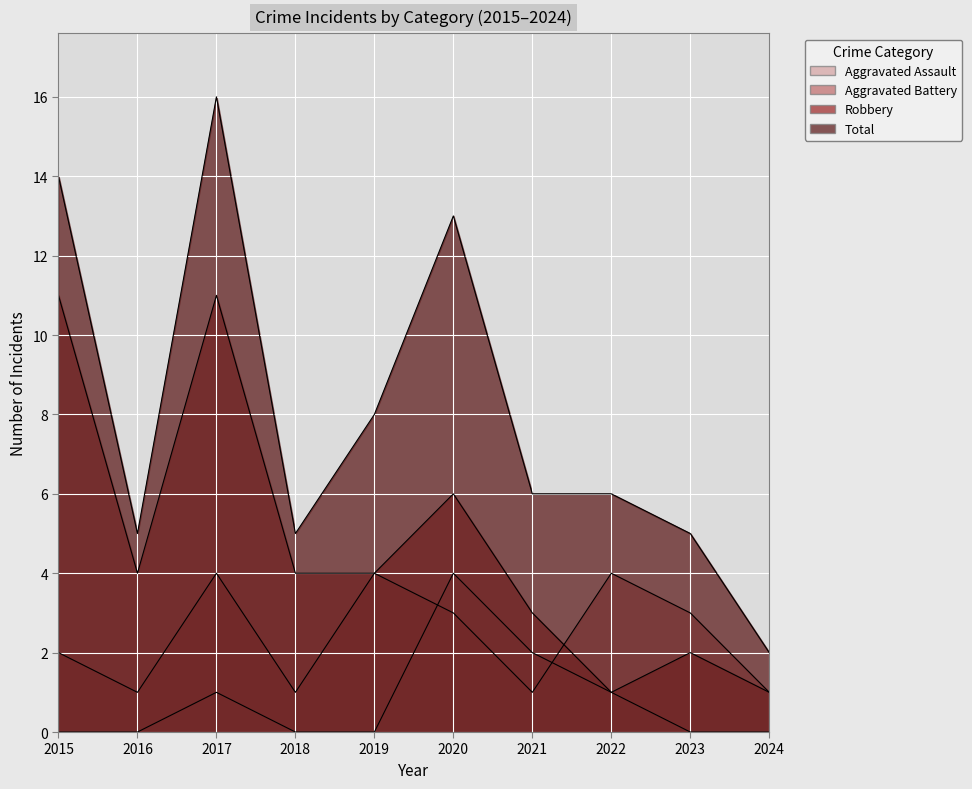

Reading left to right, list all the values displayed in this chart.

Aggravated Assault: 2015=0	2016=0	2017=1	2018=0	2019=0	2020=4	2021=2	2022=1	2023=0	2024=0
Aggravated Battery: 2015=2	2016=1	2017=4	2018=1	2019=4	2020=3	2021=1	2022=4	2023=3	2024=1
Robbery: 2015=11	2016=4	2017=11	2018=4	2019=4	2020=6	2021=3	2022=1	2023=2	2024=1
Total: 2015=14	2016=5	2017=16	2018=5	2019=8	2020=13	2021=6	2022=6	2023=5	2024=2